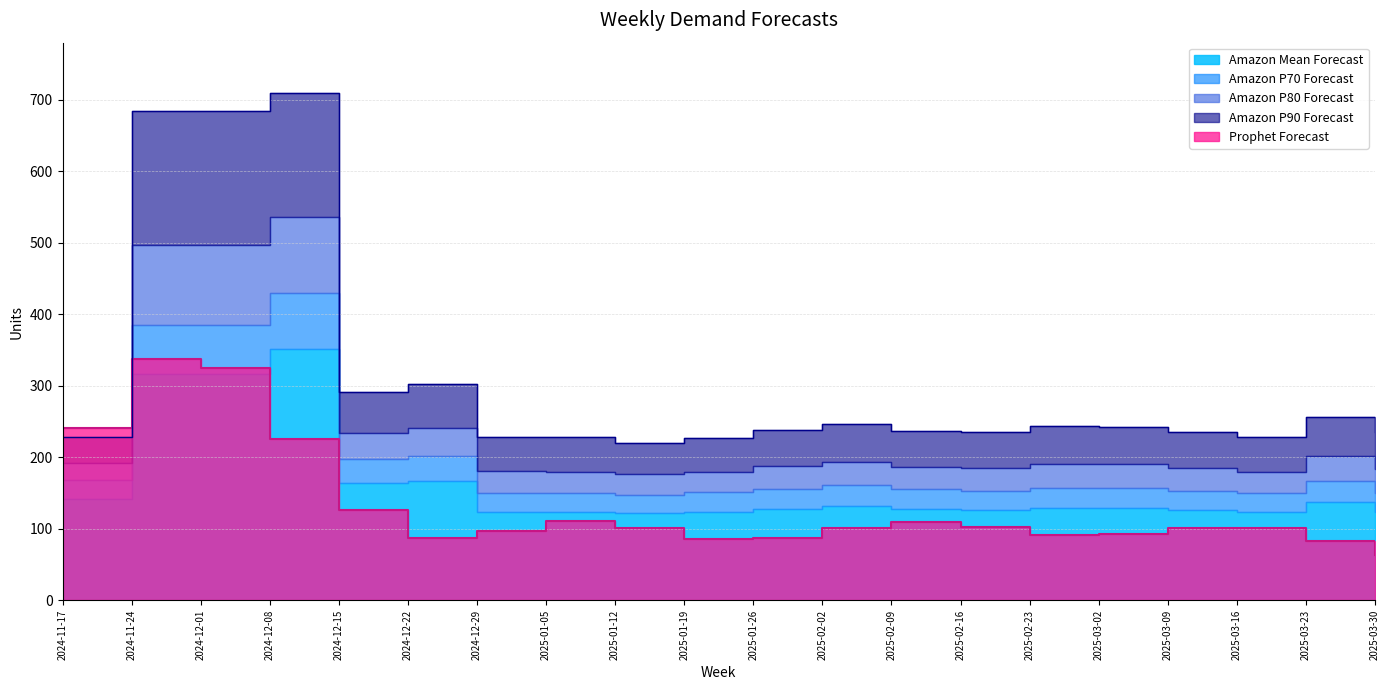

What value does the Prophet Forecast series have at 2024-12-15?

126.7